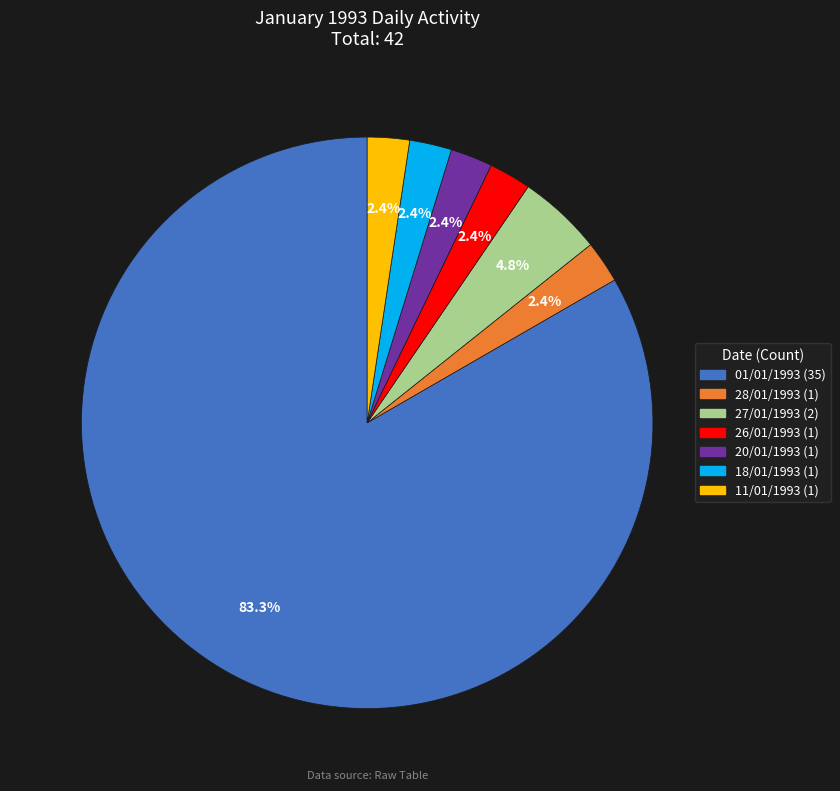

Is there any slice that represents more than half of the pie?

Yes